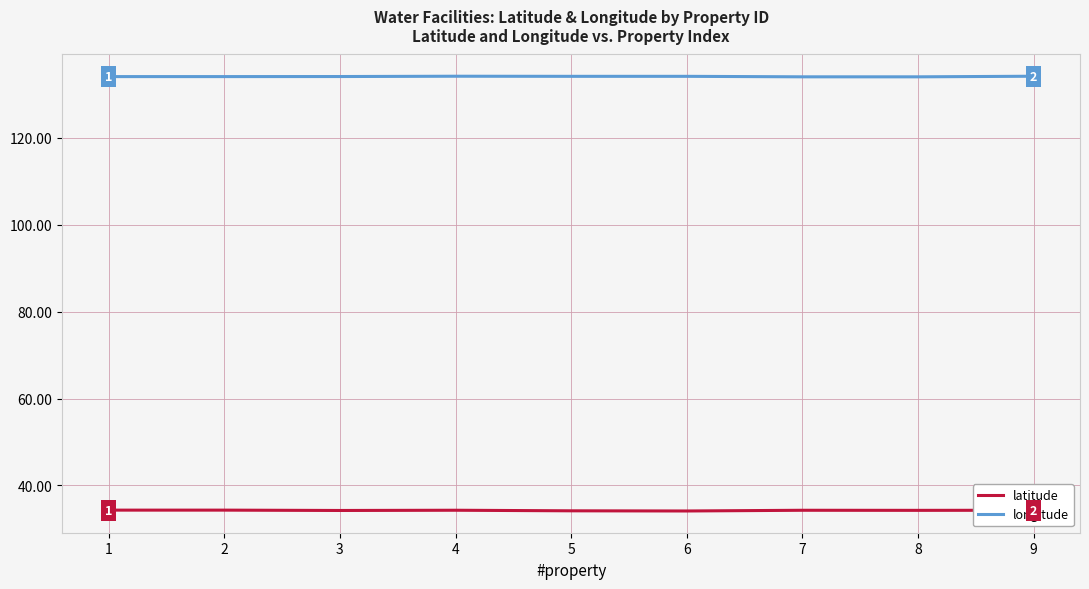

Rank the series at 3 from highest to lowest value.

longitude, latitude